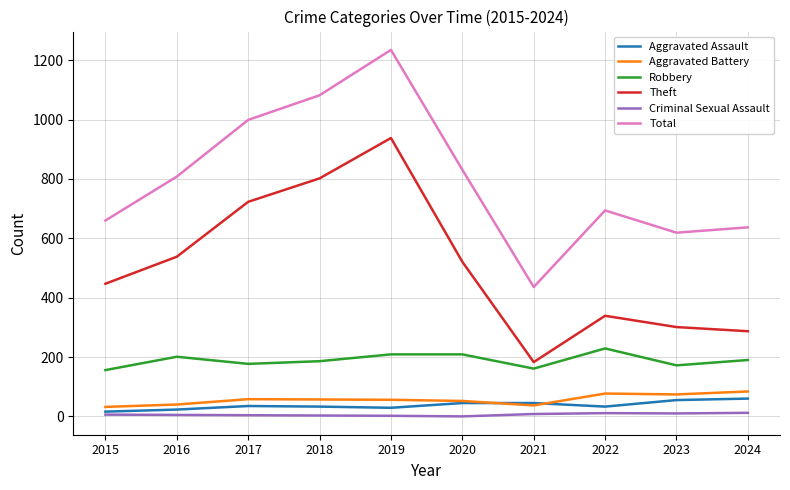

Between 2017 and 2021, which series saw the biggest shift?

Total